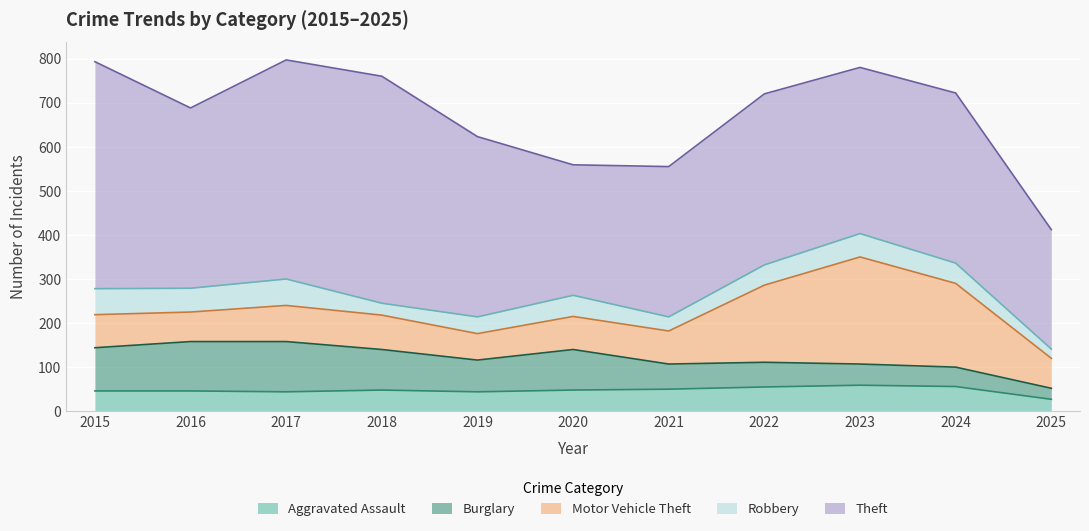

What is the value of the Burglary point at the 1st from the left?

98